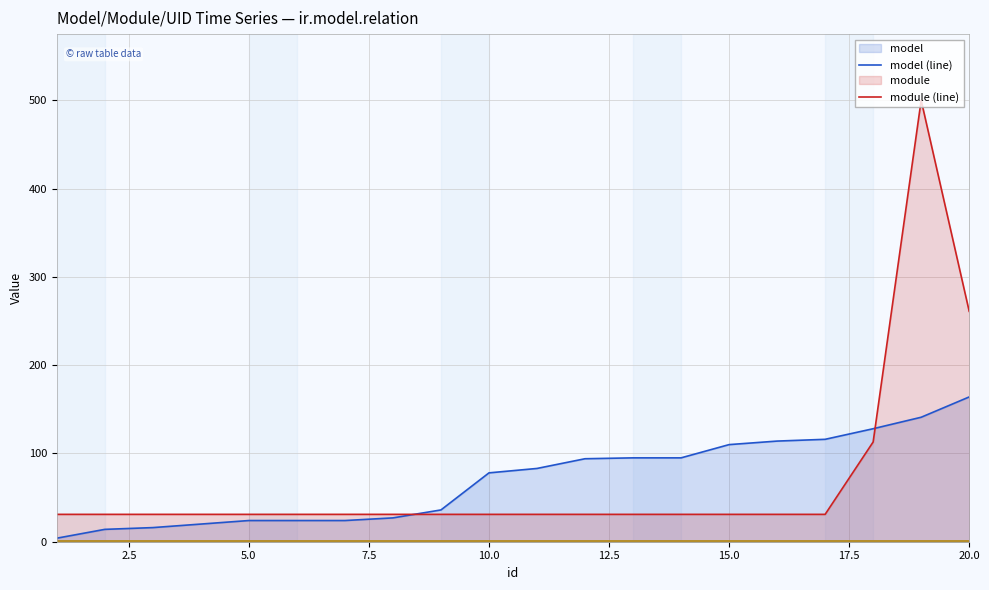

Count the number of data series in this chart.

4